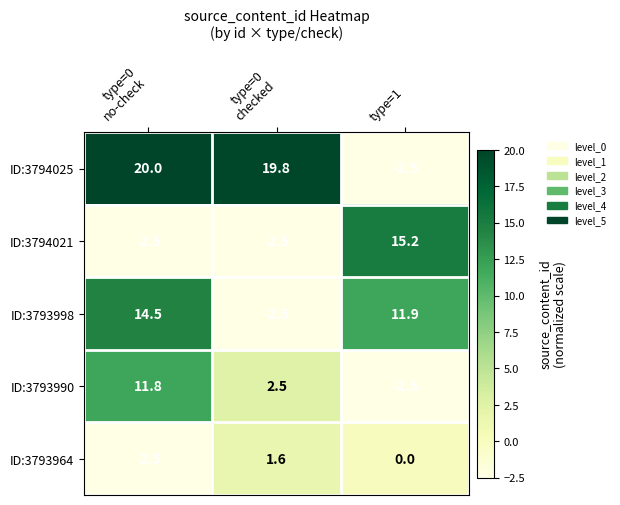

Between type=0
no-check and type=1, which series saw the biggest shift?

ID:3794025